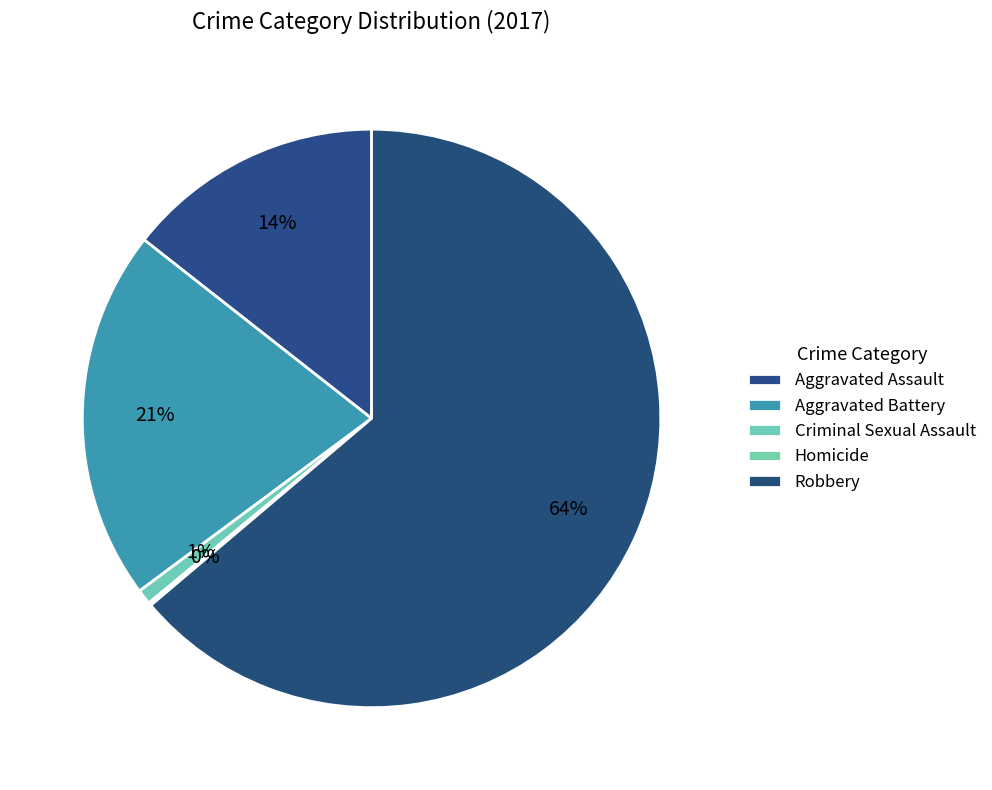

How much of the chart is everything except Aggravated Assault?

85.6%